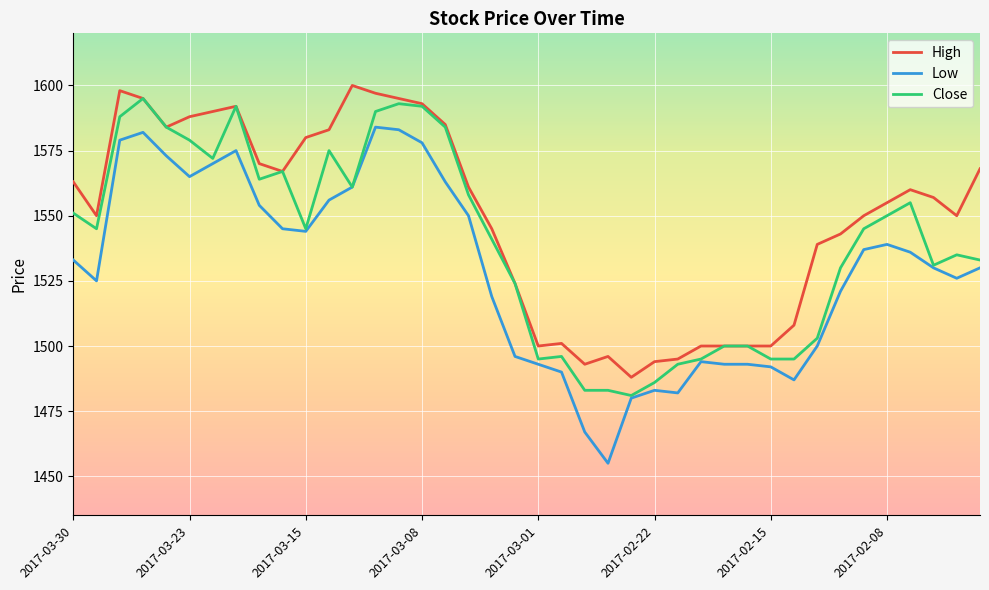

Which series has the largest total across all categories?

High